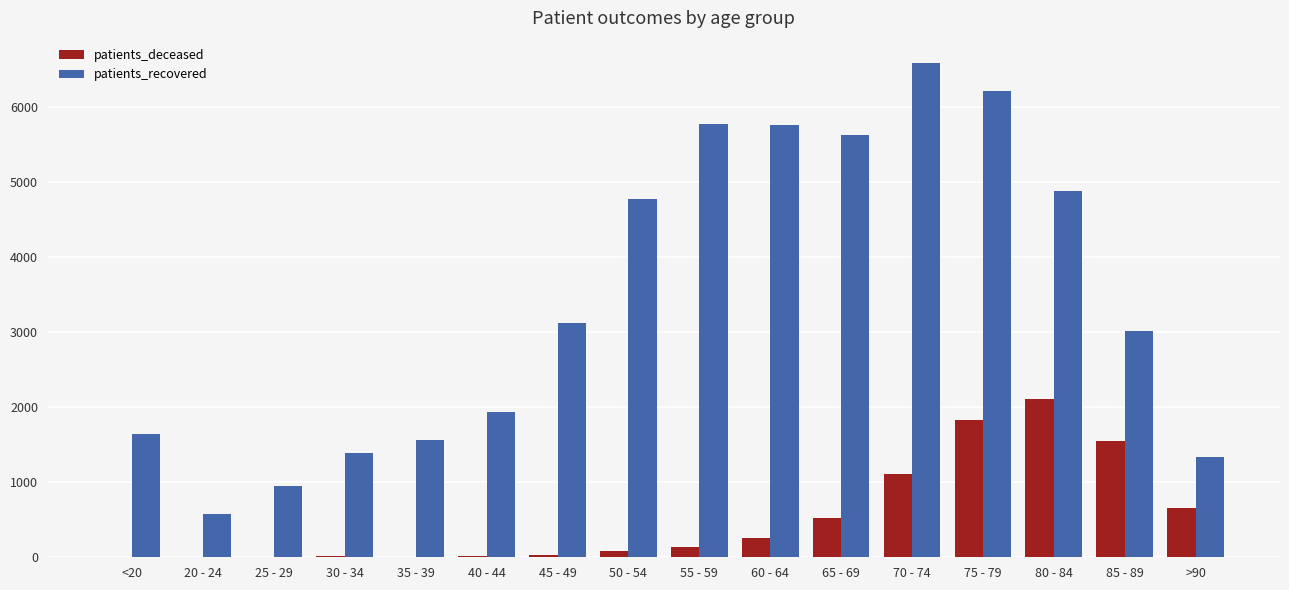

What is the average value of the patients_recovered series?

3445